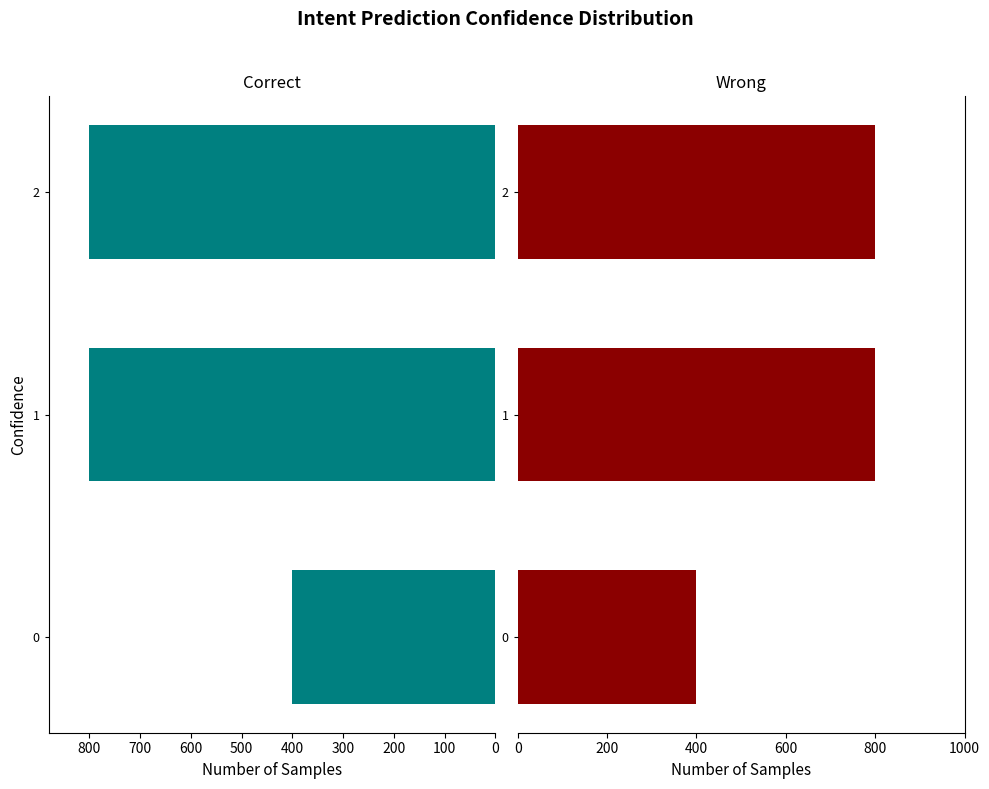

What is the approximate value of Wrong at 2, to the nearest 5?

800